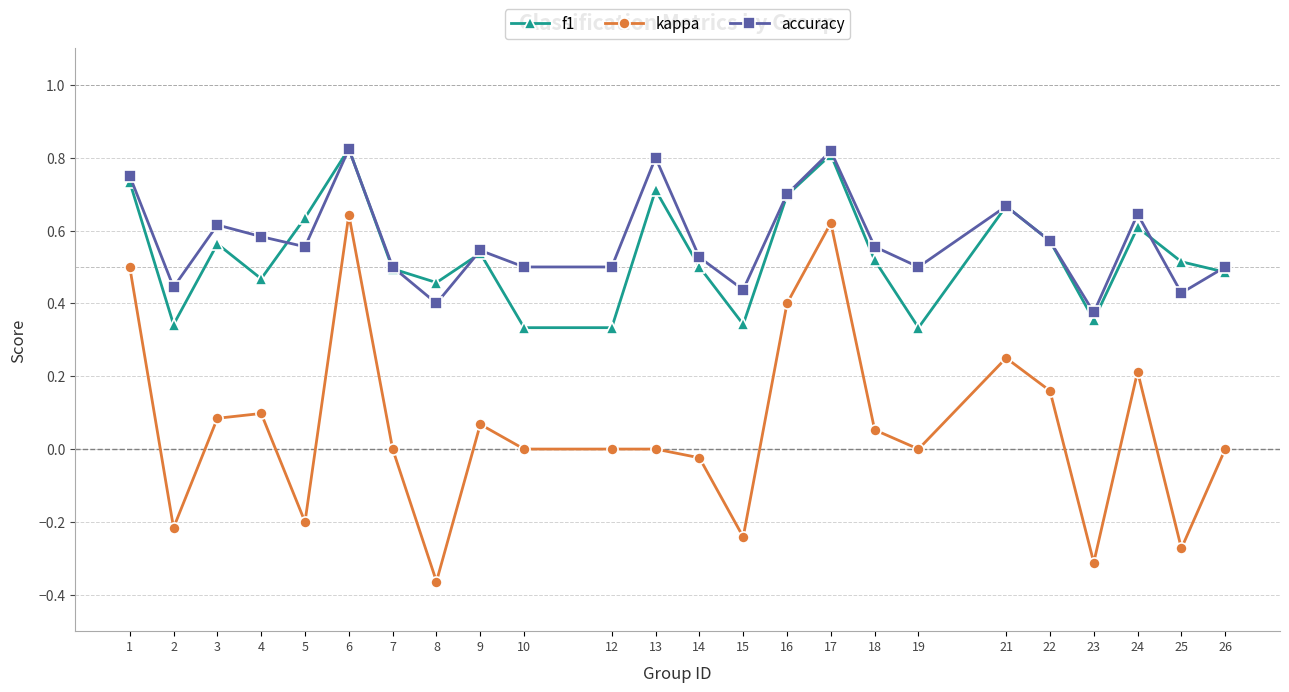

At which category is the sum across all series the highest?

6